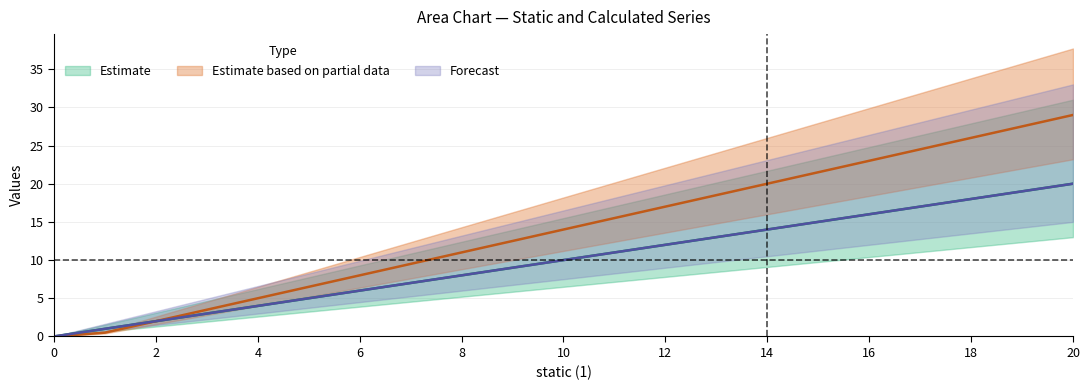

Is this an area chart (filled region under the line)?

No